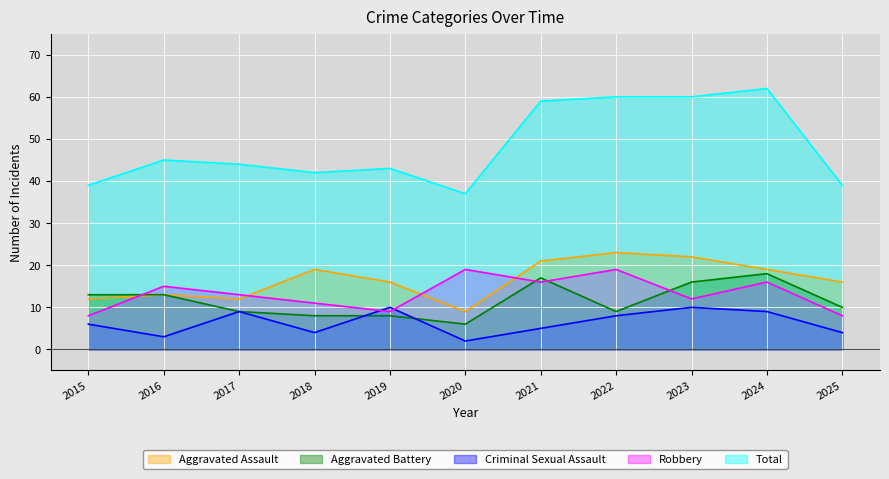

Which label corresponds to the largest value in the chart?

2024